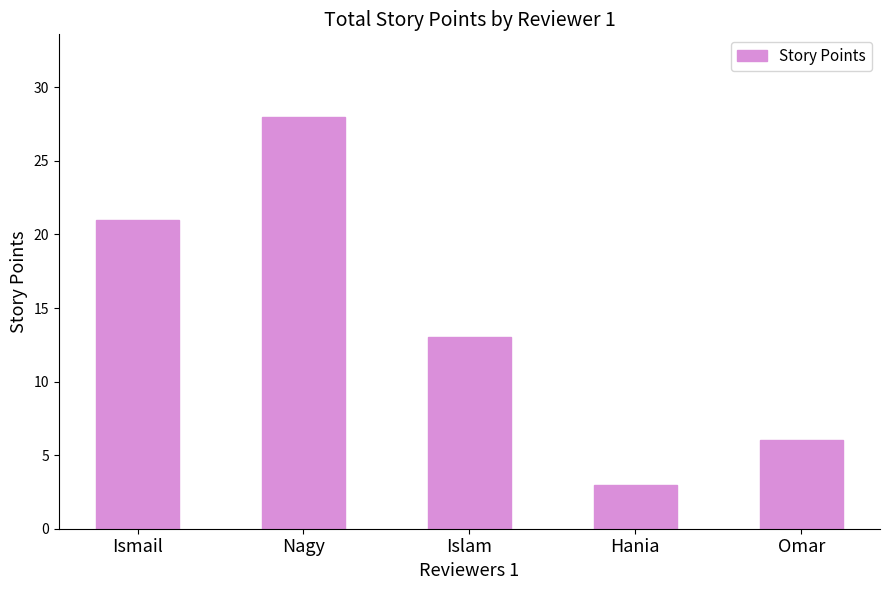

What is the maximum value shown in the chart?

28